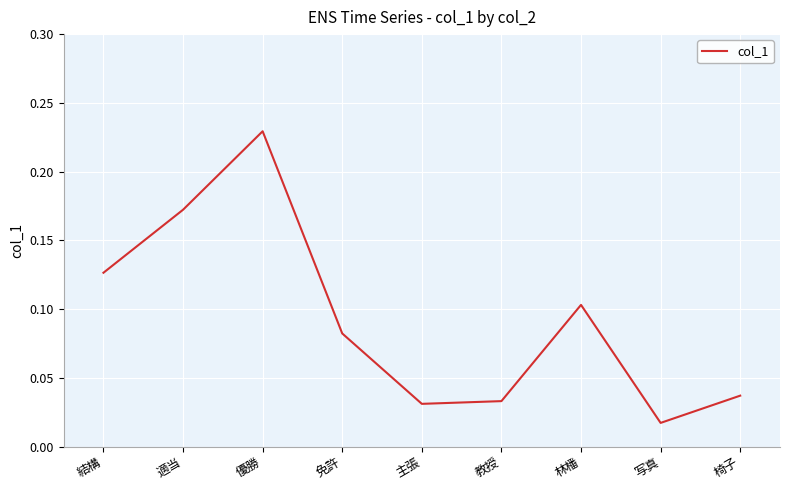

At which category does the chart reach its peak across all series?

優勝